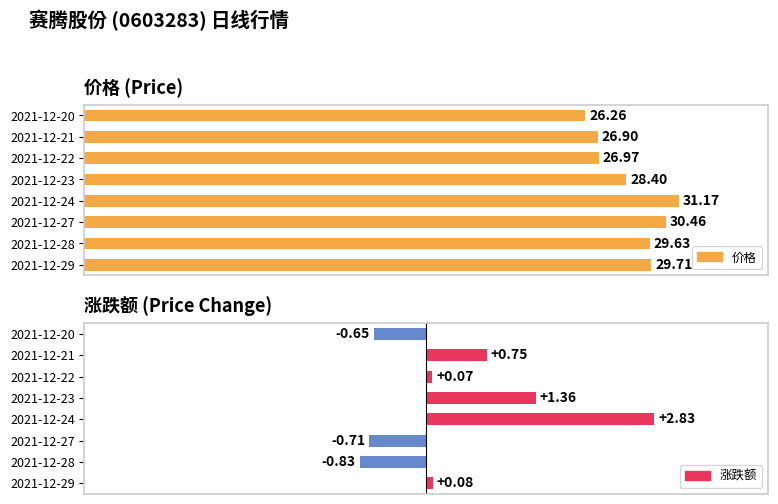

The 价格 series shows 12.0 at 2021-12-20. True or false?

False